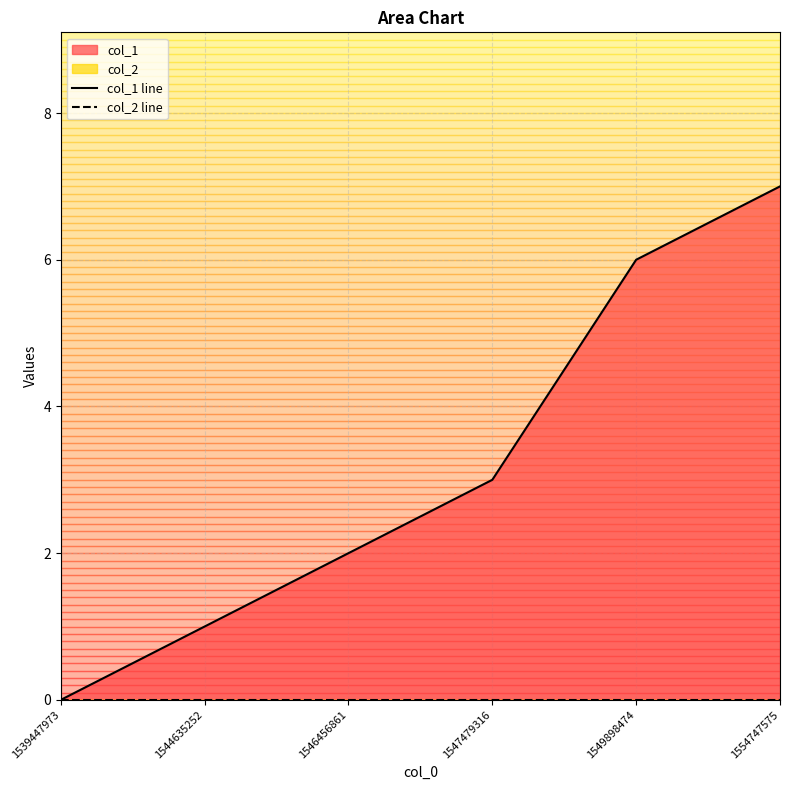

At which category is the sum across all series the highest?

1554747575